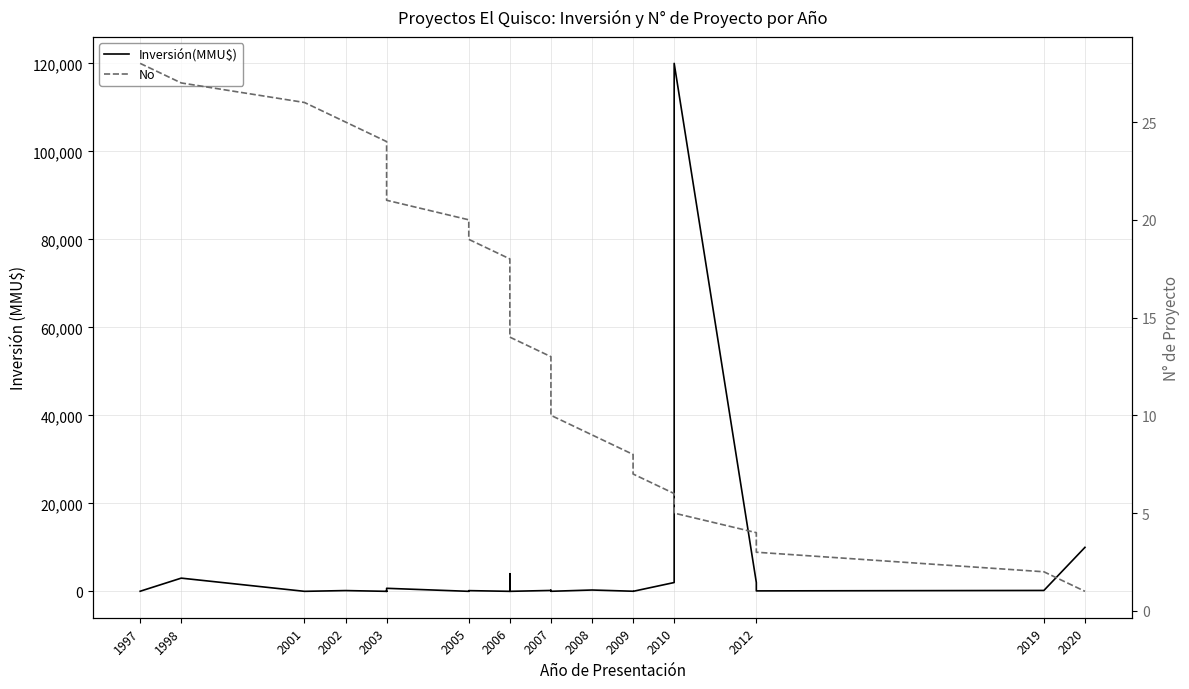

Where is the first local maximum for Inversión(MMU$)?

1998